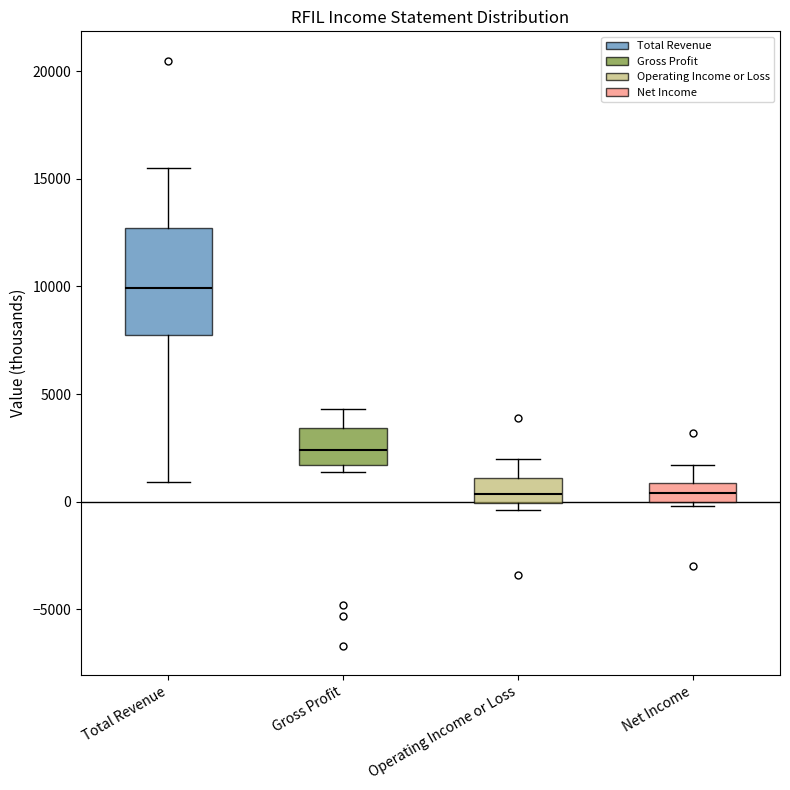

Where does the upper whisker of the box for Operating Income or Loss end on the y-axis? The values are not printed on the chart, so give them approximately, as read against the axis.

2000